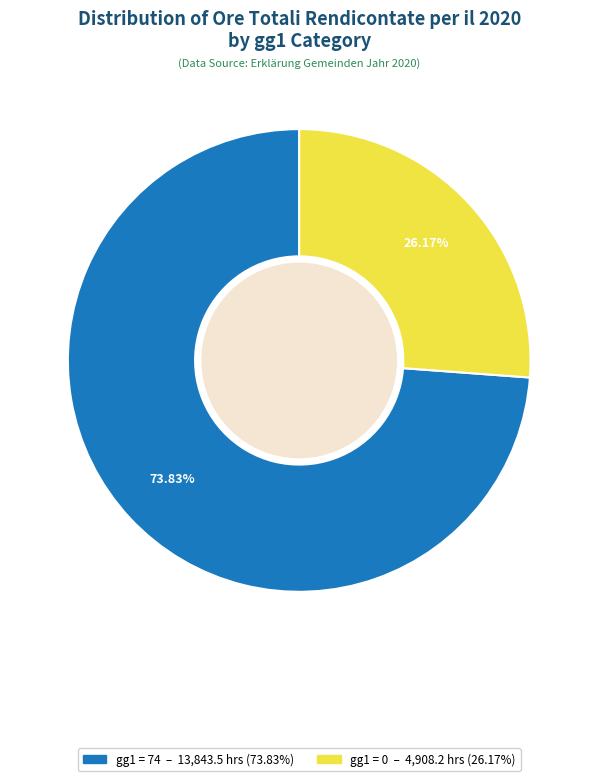

Is there a majority slice in this chart?

Yes